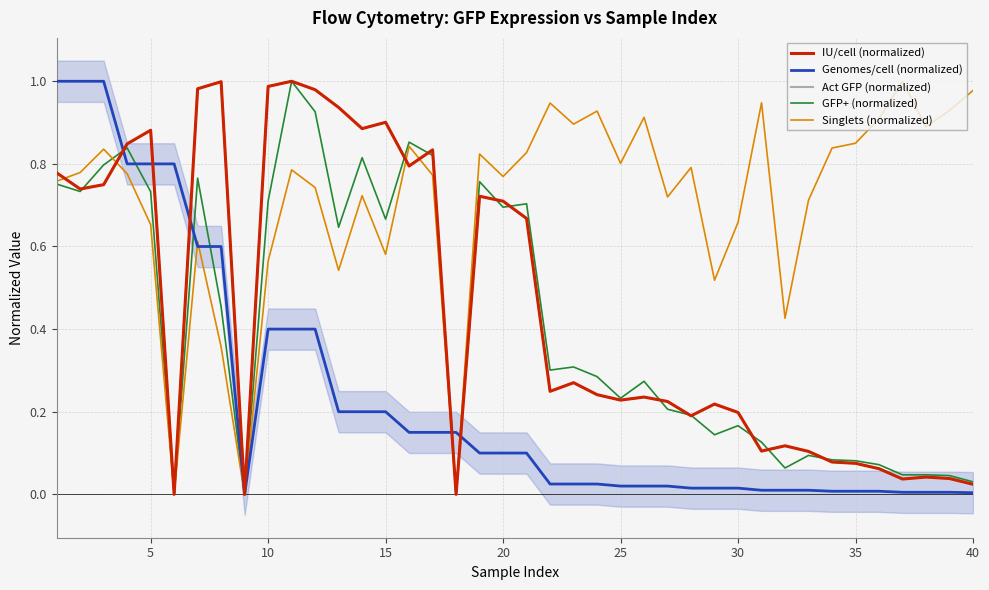

What are all the series names shown in the legend?

IU/cell (normalized), Genomes/cell (normalized), Act GFP (normalized), GFP+ (normalized), Singlets (normalized)